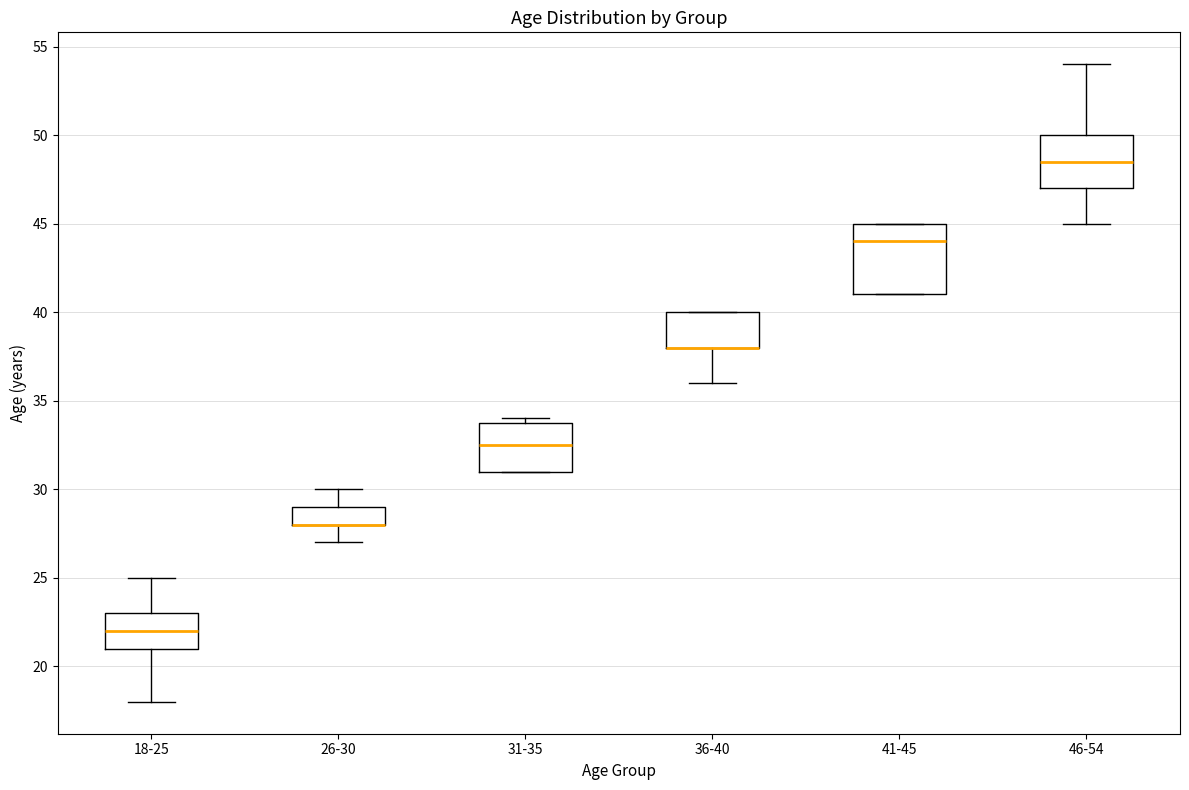

Reading left to right, transcribe this box plot: for each box, give where its median line is, the range the box spans, and where its two whiskers end, as read against the y-axis. The values are not printed on the chart, so give them approximately, as read against the axis.

18-25: median 22.0, box 21.0 to 23.0, whiskers 18.0 to 25.0
26-30: median 28.0 (drawn on the box's lower edge), box 28.0 to 29.0, whiskers 27.0 to 30.0
31-35: median 32.5, box 31.0 to 34.0, whiskers 31.0 to 34.0 (just above the box's upper edge)
36-40: median 38.0 (drawn on the box's lower edge), box 38.0 to 40.0, whiskers 36.0 to 40.0
41-45: median 44.0, box 41.0 to 45.0, whiskers 41.0 to 45.0
46-54: median 48.5, box 47.0 to 50.0, whiskers 45.0 to 54.0